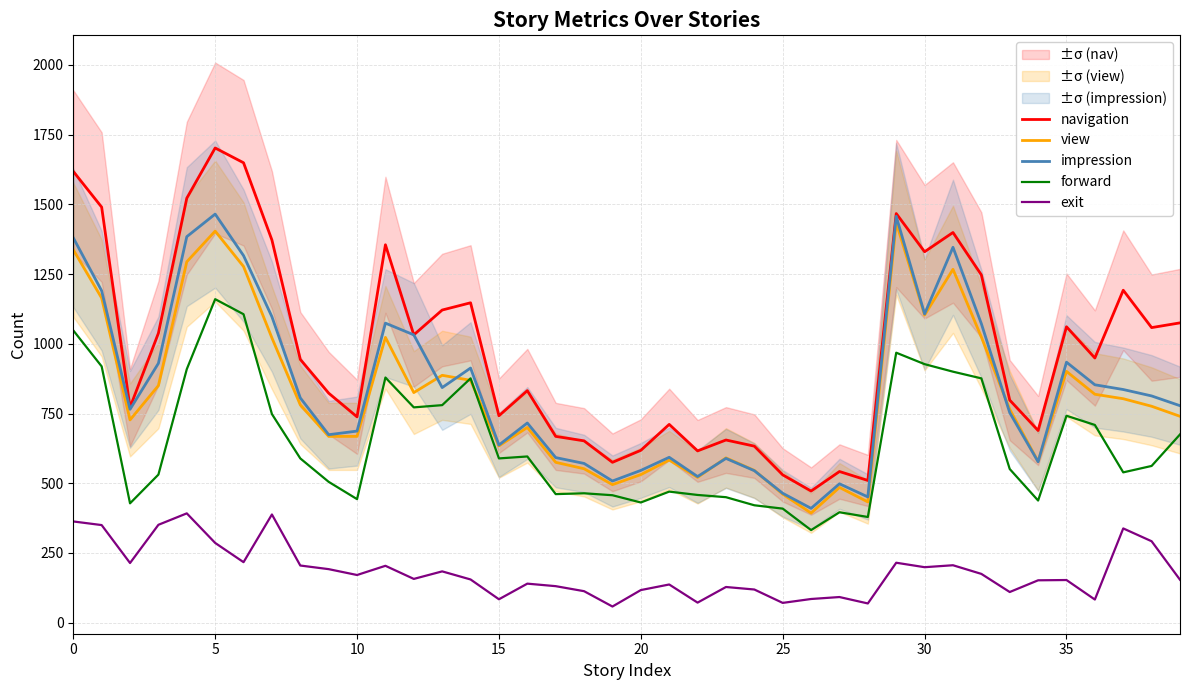

Reading left to right, list all the values displayed in this chart.

navigation: 1618	1490	772	1038	1522	1702	1649	1372	944	823	738	1355	1032	1121	1147	742	832	668	652	575	618	711	616	655	633	530	472	542	510	1467	1330	1399	1247	798	689	1061	949	1192	1058	1075
view: 1337	1164	727	850	1294	1404	1277	1021	781	668	668	1023	825	887	869	634	700	575	552	495	531	583	521	591	546	461	393	485	433	1434	1103	1267	1024	765	578	901	819	803	776	740
impression: 1380	1190	765	930	1384	1465	1316	1097	806	674	687	1074	1032	843	913	637	716	592	571	508	546	593	524	589	545	464	410	498	451	1457	1107	1346	1072	753	577	934	853	836	813	778
forward: 1048	919	428	531	909	1160	1106	748	589	505	443	879	772	780	876	589	596	461	464	457	431	470	458	450	421	409	332	396	379	968	927	900	876	551	438	742	709	539	562	675
exit: 363	350	214	351	392	286	217	388	205	192	171	204	157	184	155	84	140	131	113	58	117	137	72	128	119	71	85	92	69	215	199	206	175	110	152	153	83	338	292	154